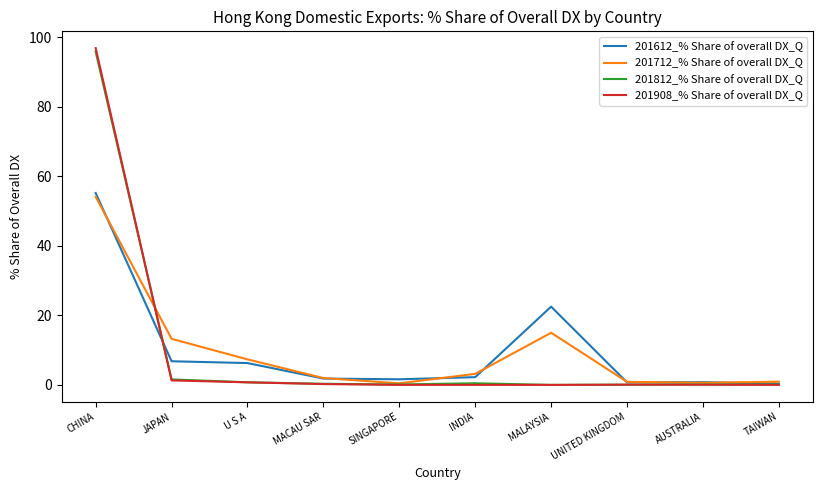

What is the difference between the highest and lowest values at TAIWAN?

0.9